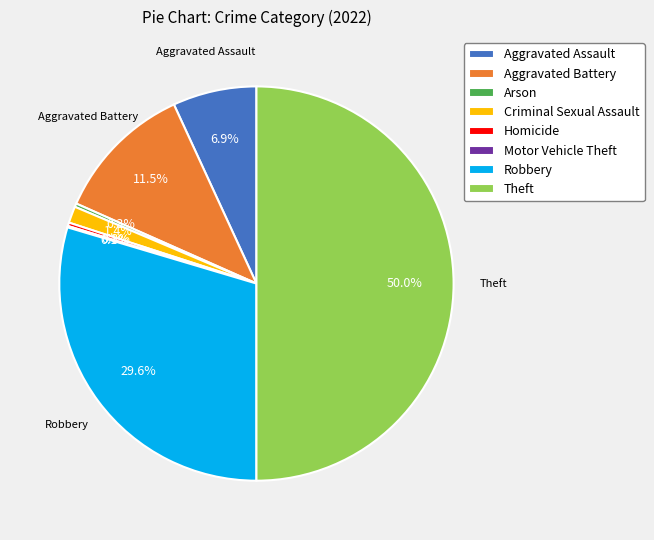

Is Criminal Sexual Assault the majority of the pie?

No